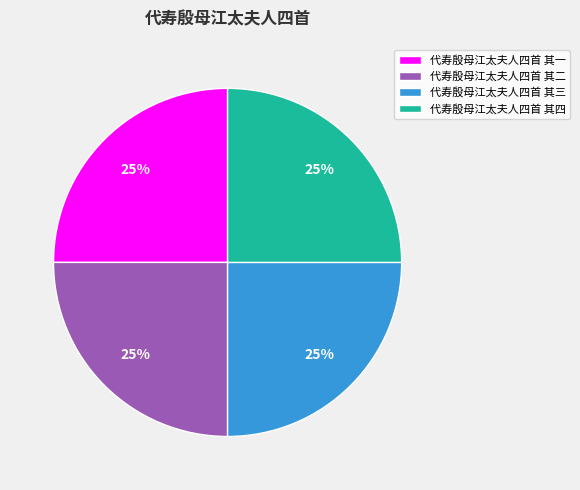

To the nearest percent, what percentage of the pie is 代寿殷母江太夫人四首 其一?

25%